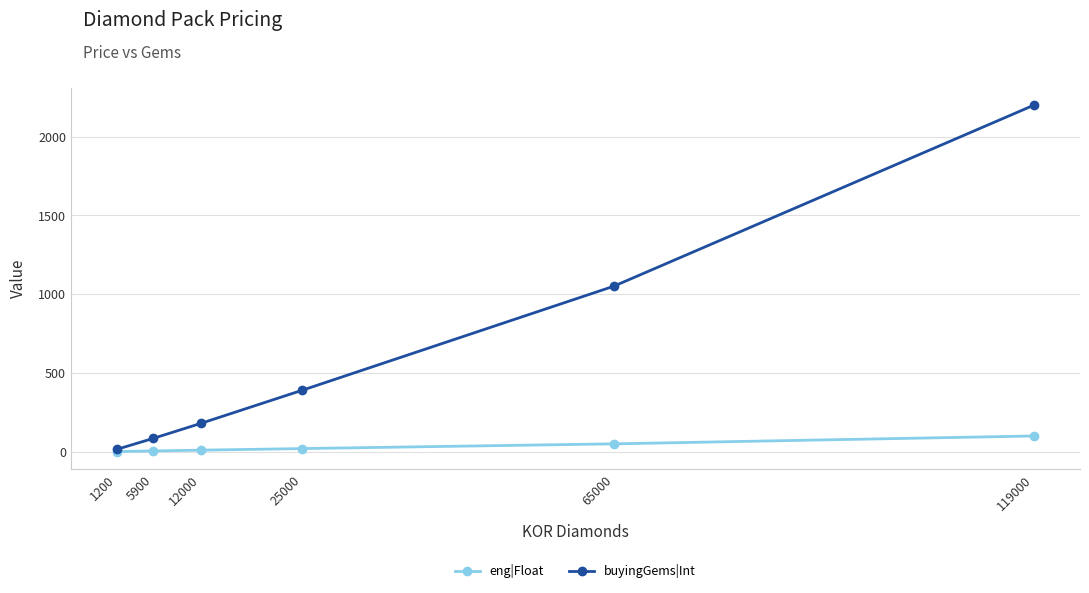

What is the total value across all series at 1200?

16.0